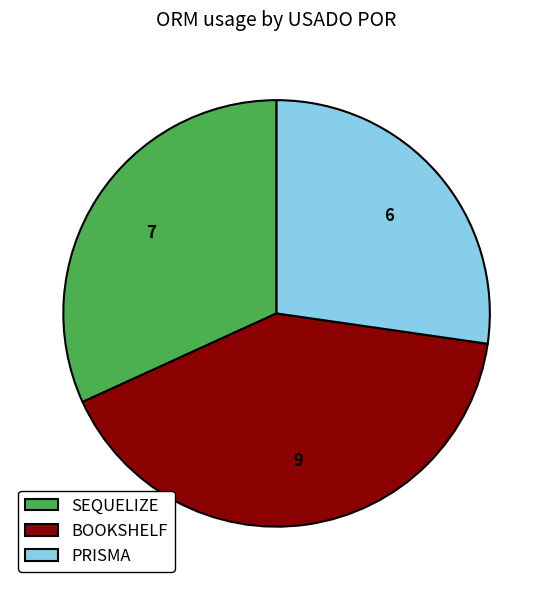

Which has a higher value, BOOKSHELF or SEQUELIZE?

BOOKSHELF